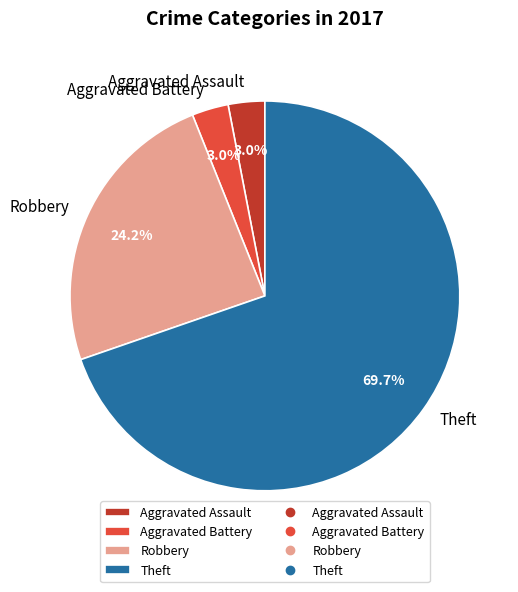

Between Aggravated Battery and Robbery, which is larger?

Robbery